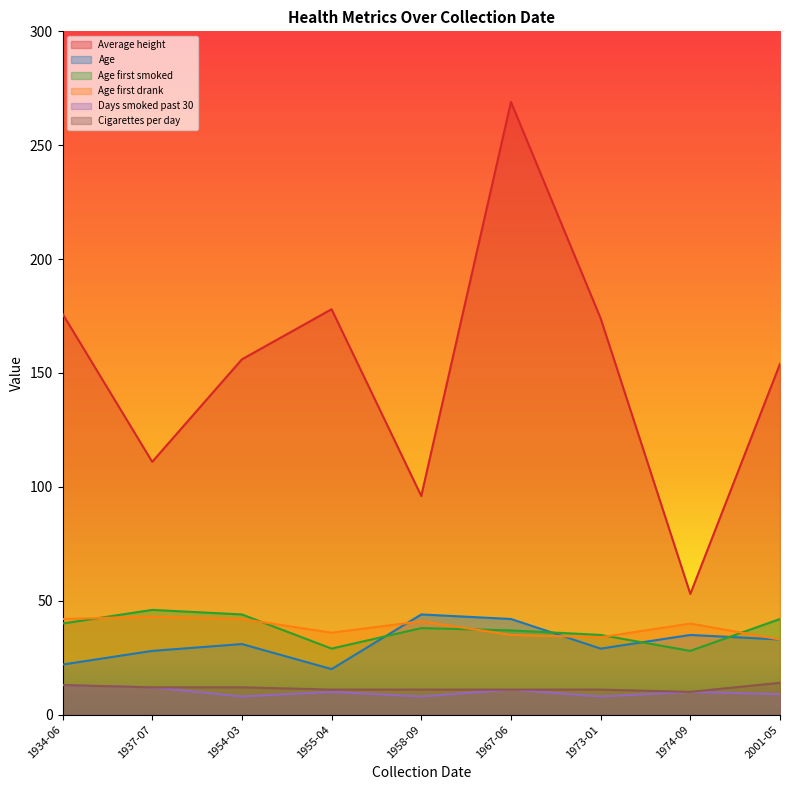

What is the difference between the highest and lowest values at 2001-05-01?

145